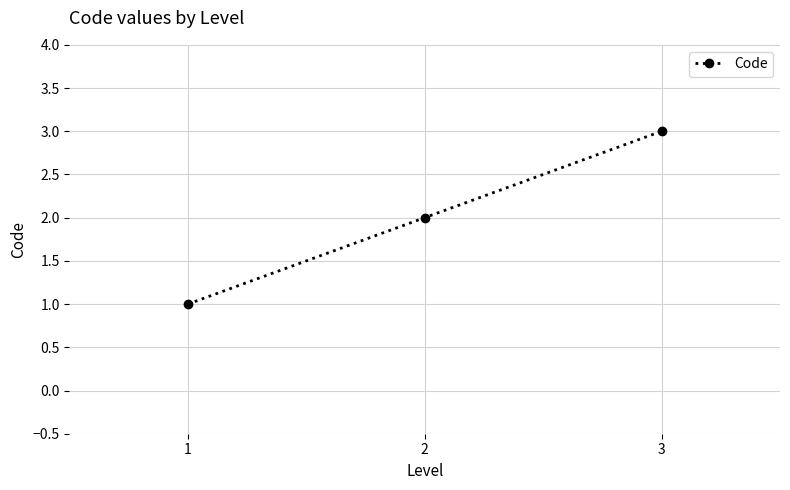

How many lines are shown in the chart?

1